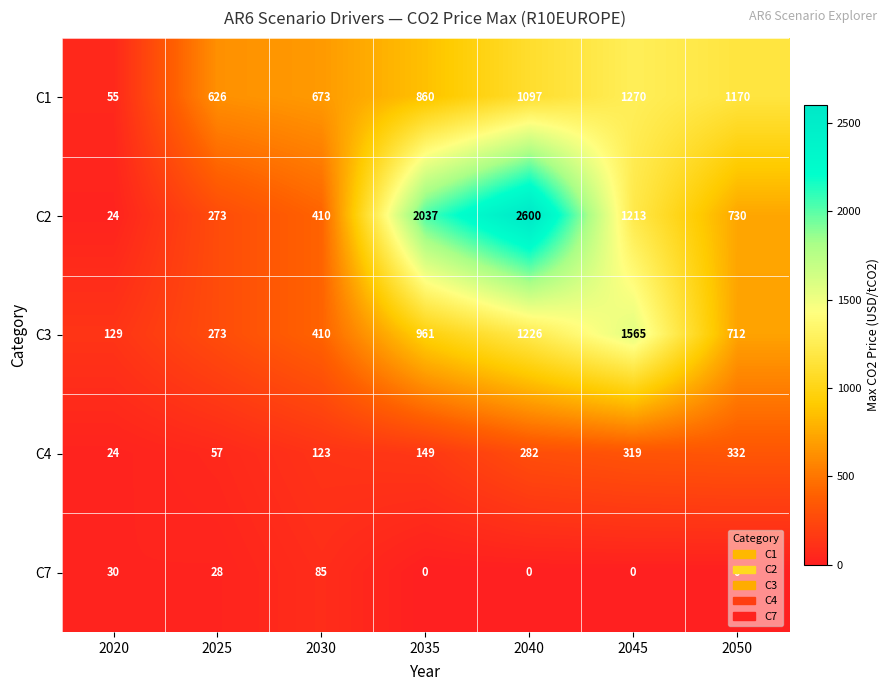

List the series in order of their peak value, highest first.

C2, C3, C1, C4, C7